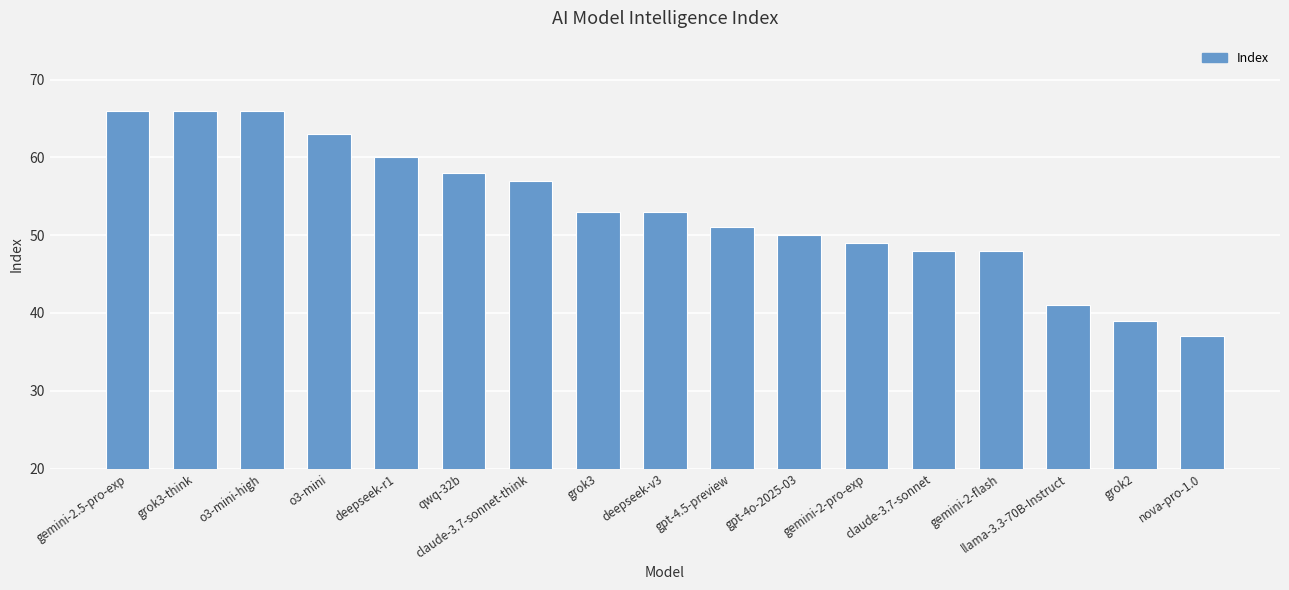

What is the minimum value shown in the chart?

37